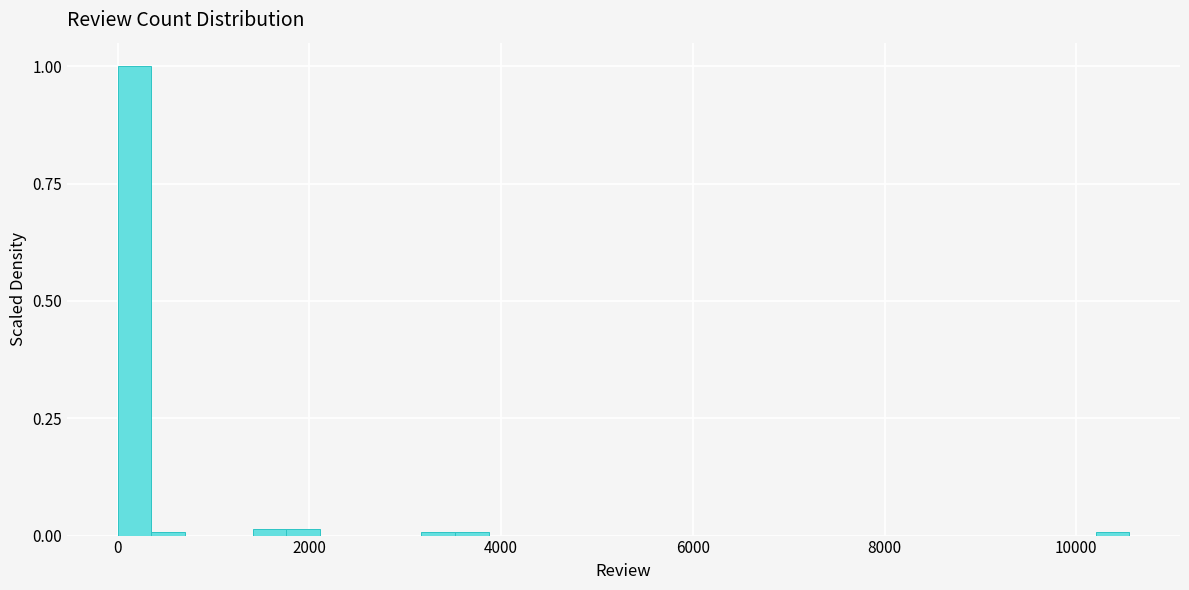

Read against the x-axis, roughly where is the centre of the tallest bar?

200